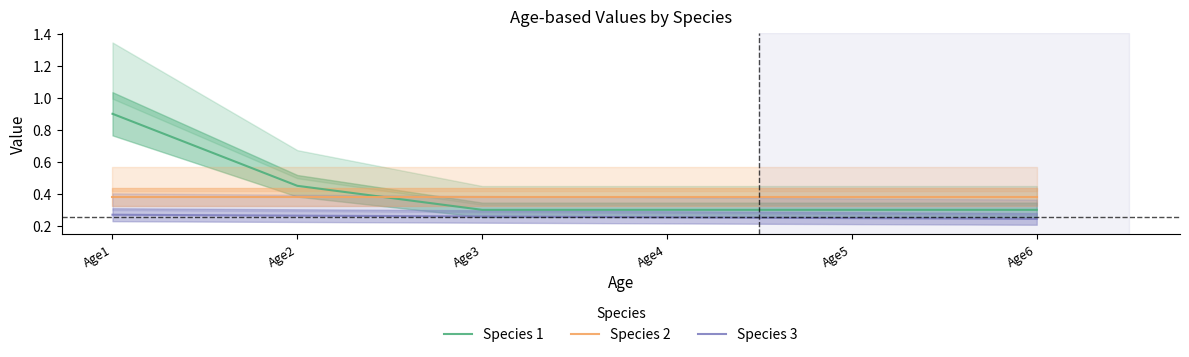

List the series in order of their overall mean, lowest first.

Species 3, Species 2, Species 1